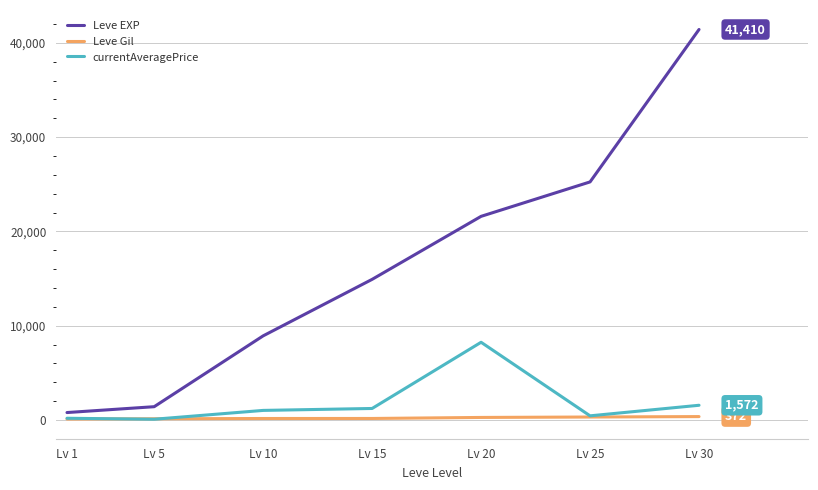

Which series has the largest range (max minus min)?

Leve EXP